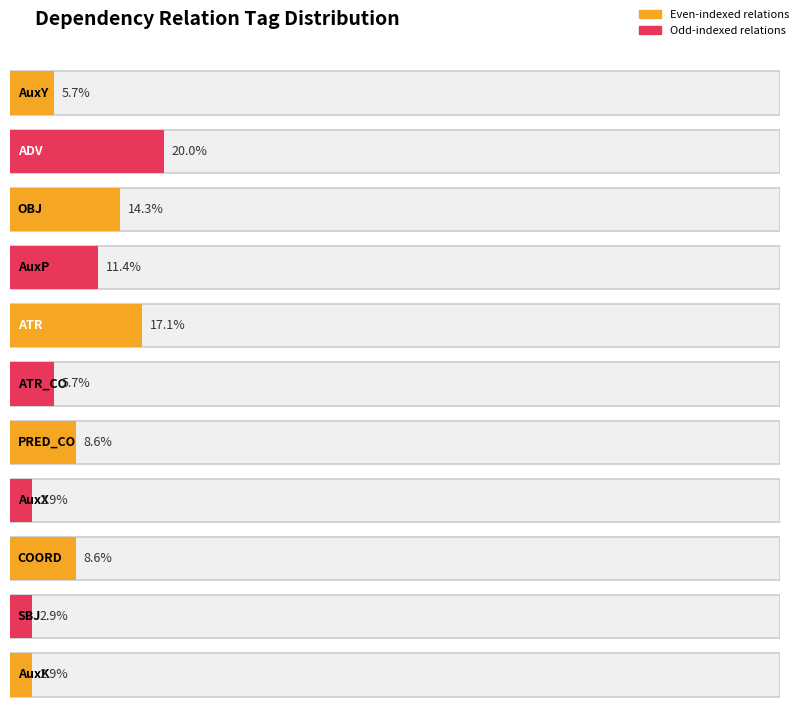

True or false: the data shows 1 at SBJ.

False